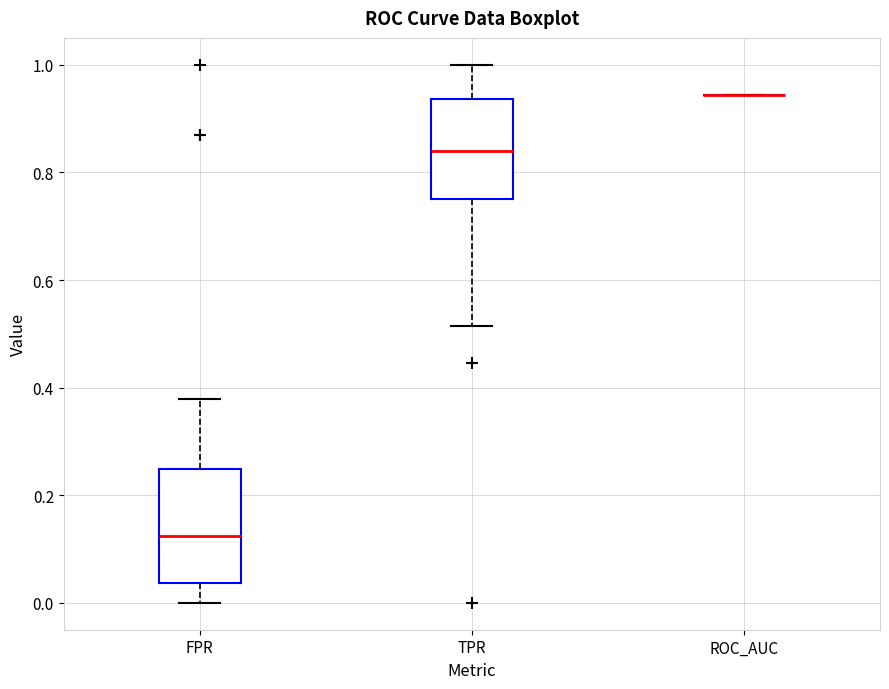

Comparing the boxes themselves (not the whiskers), which one is the tallest?

FPR